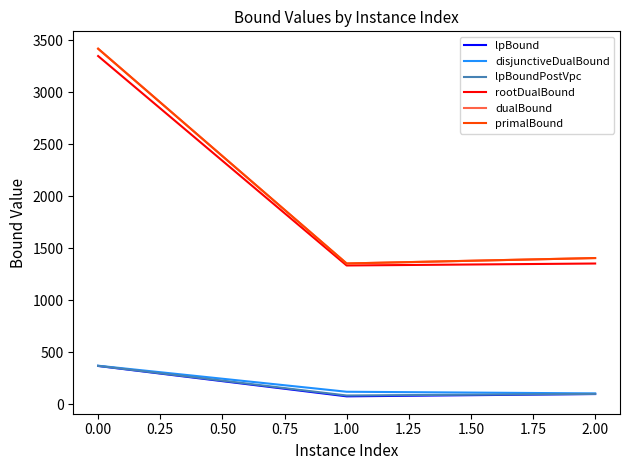

Which series has the largest total across all categories?

dualBound